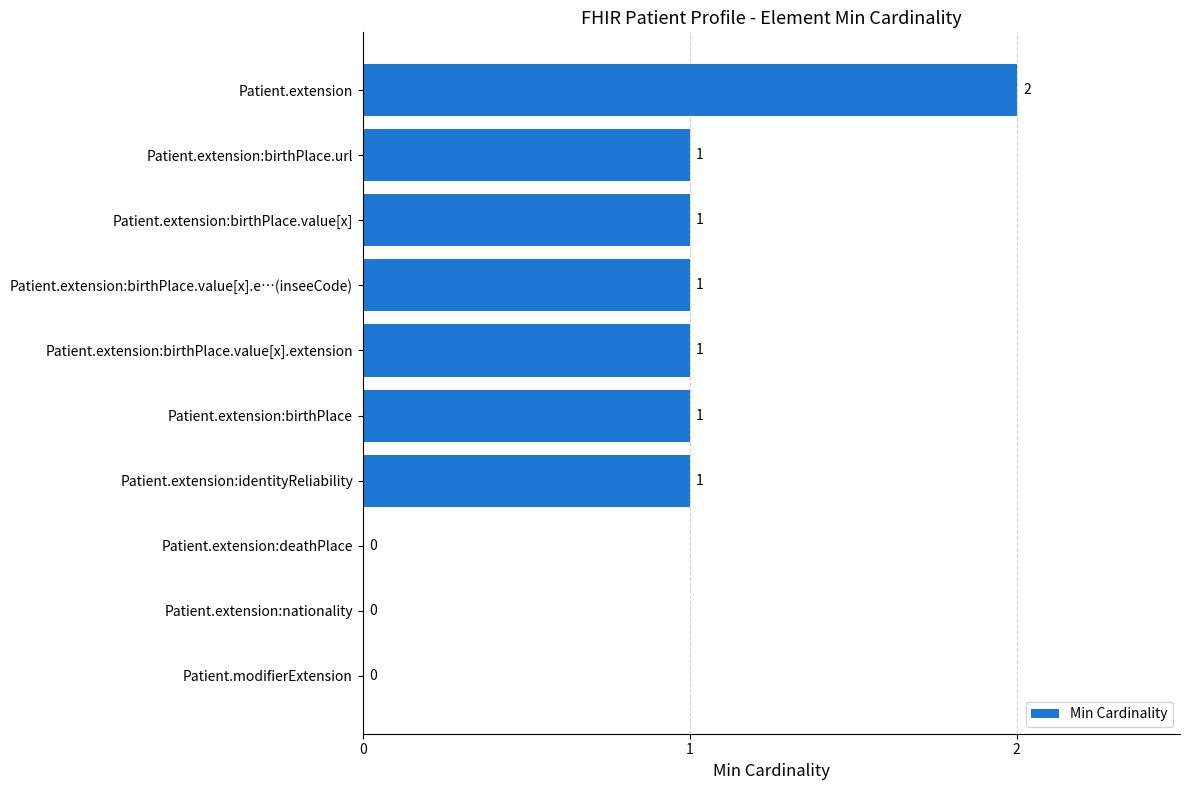

Count the number of categories in the chart.

10